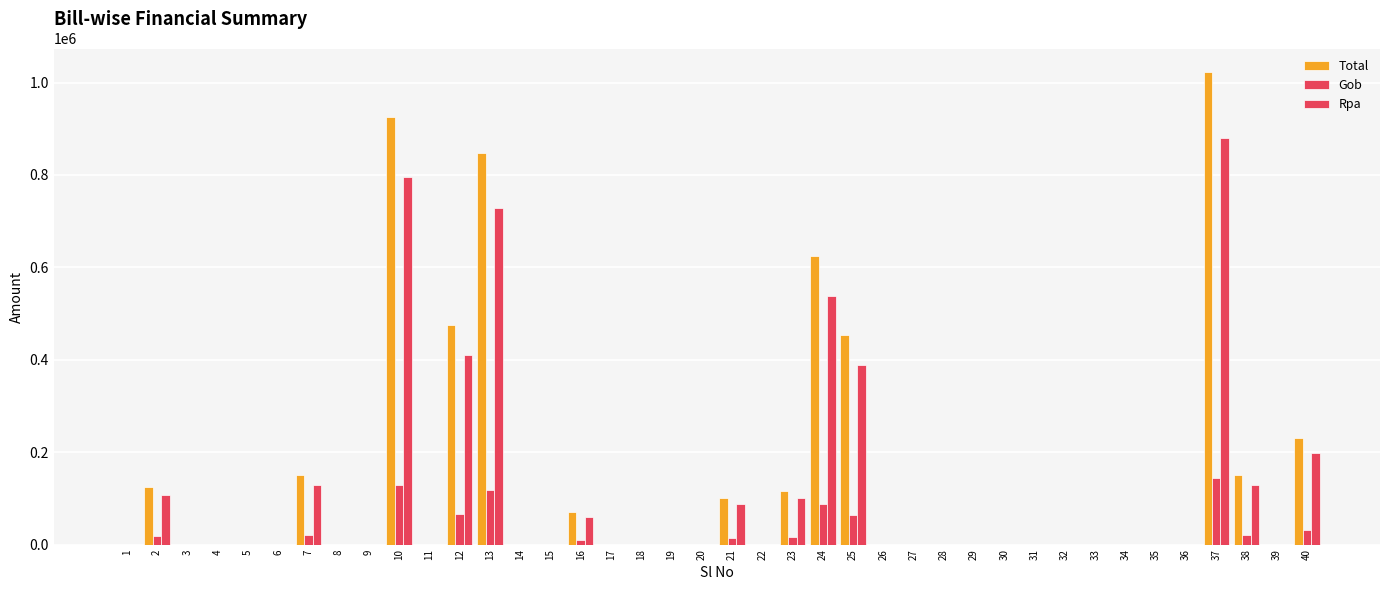

How many data points does each series have?

40